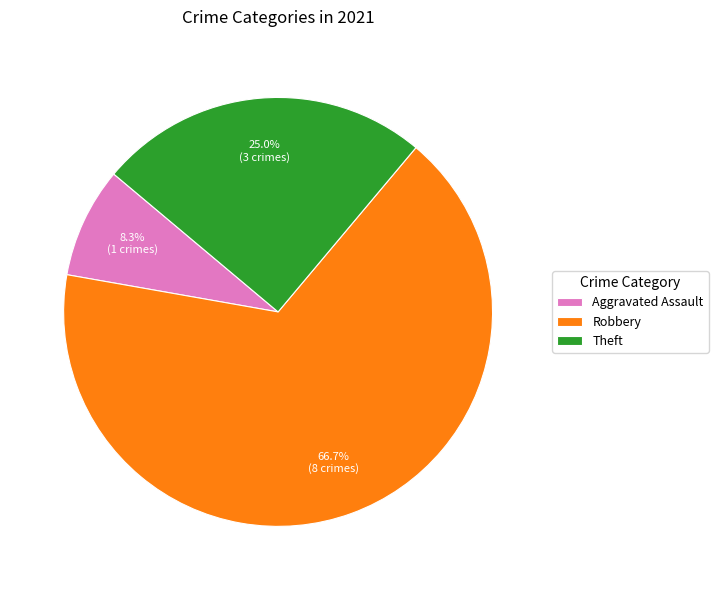

Is there any slice that represents more than half of the pie?

Yes